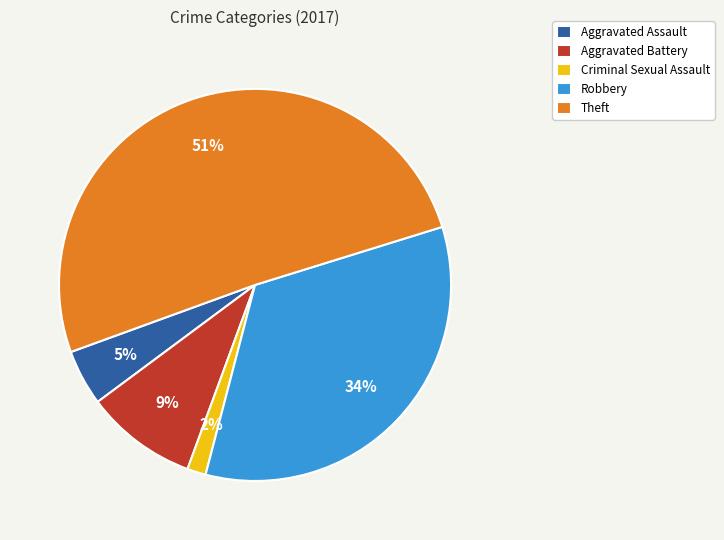

How many segments does this pie chart have?

5